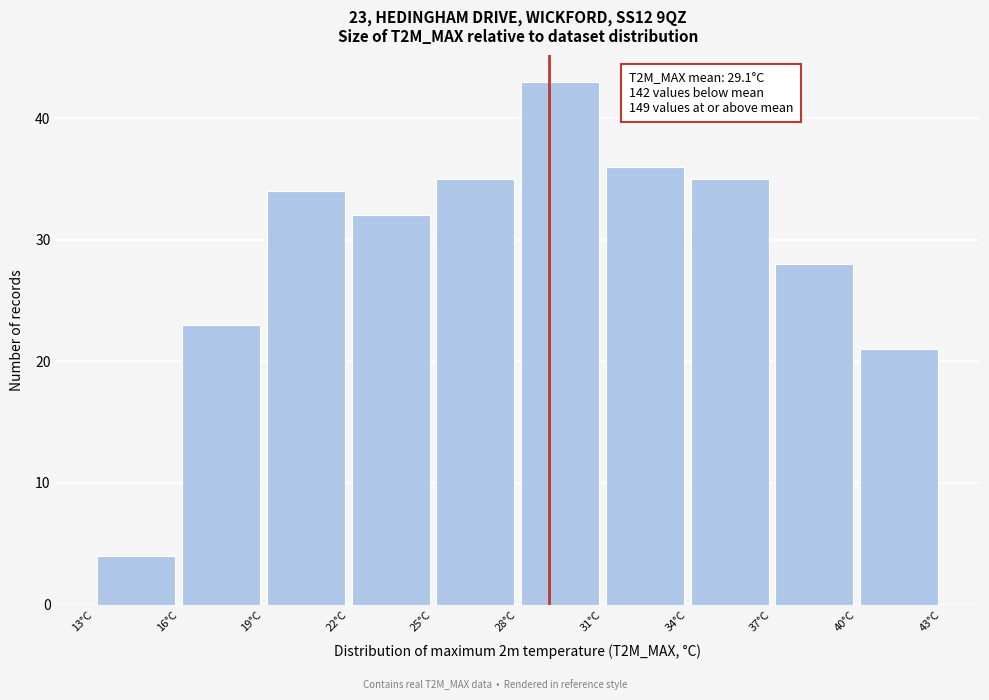

Which range on the x-axis has the tallest bar?

28 to 31